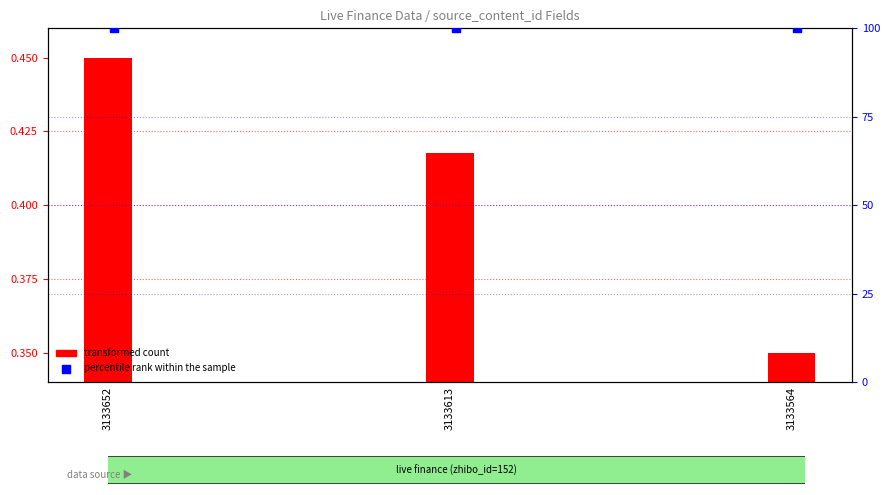

Which series has the largest total across all categories?

percentile rank within the sample (check_status)